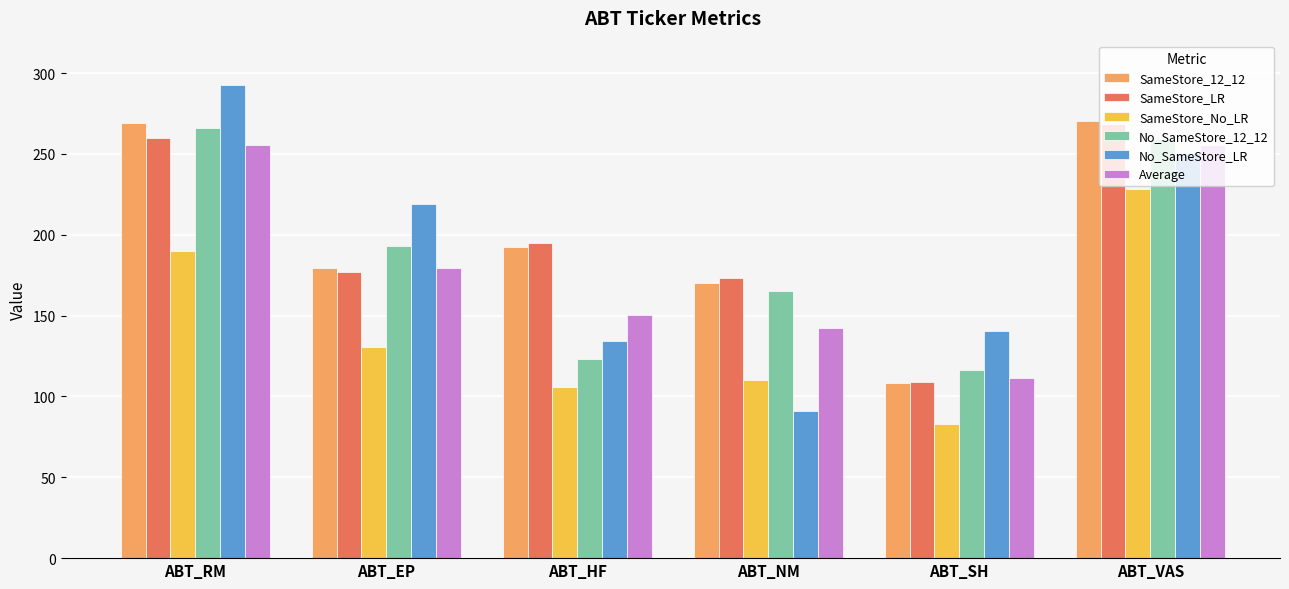

What are all the series names shown in the legend?

SameStore_12_12, SameStore_LR, SameStore_No_LR, No_SameStore_12_12, No_SameStore_LR, Average